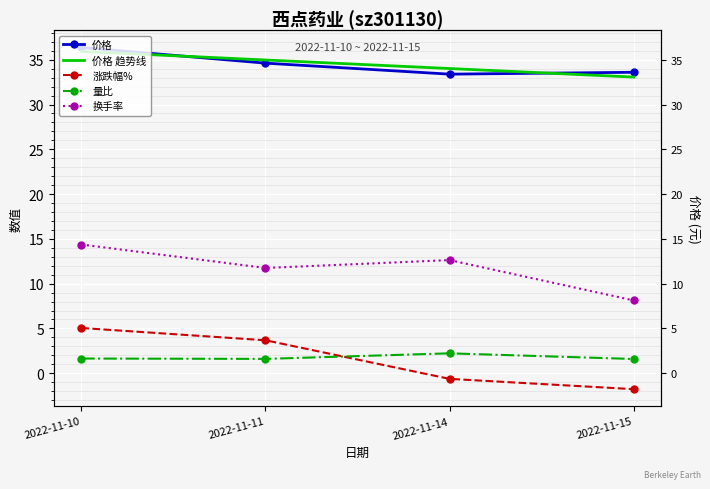

True or false: 价格 has more than 2 interior local peaks.

False